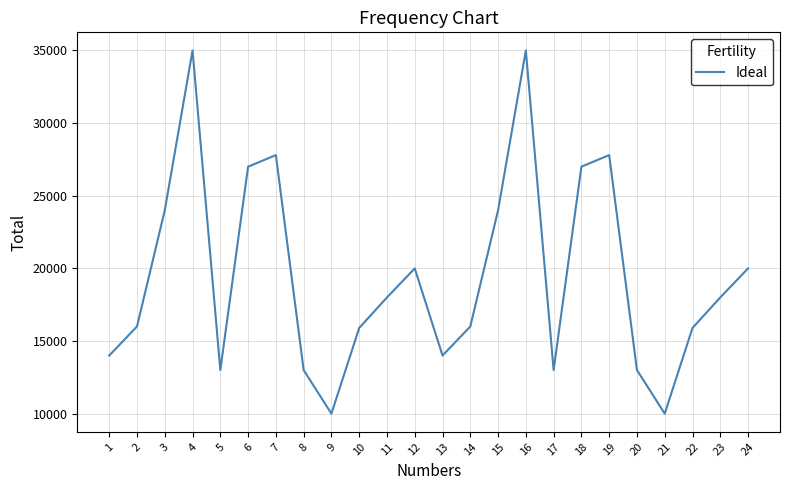

What is the greatest value displayed?

35000